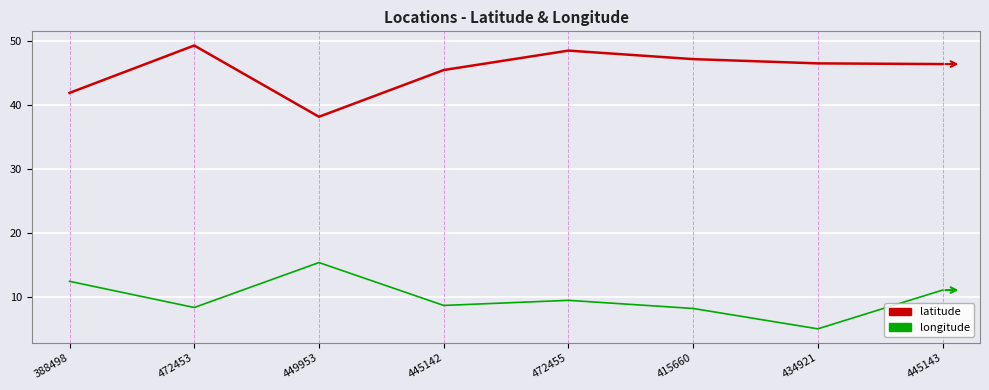

The value of longitude at 472455 is 9.5. True or false?

True